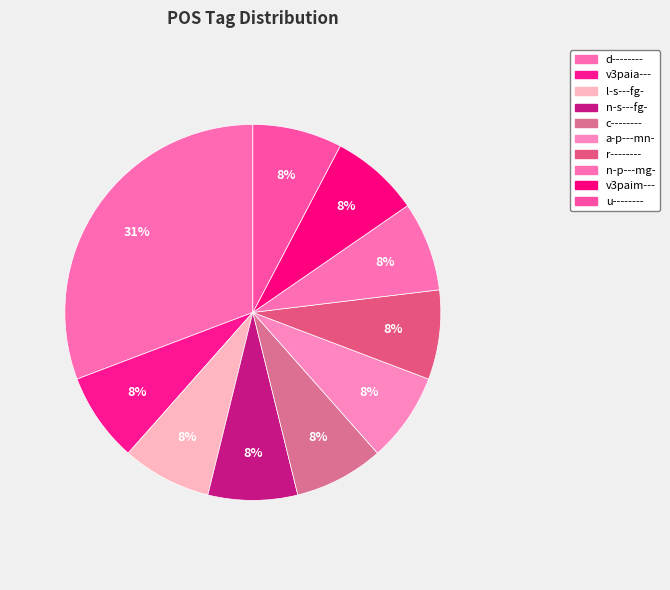

What is the largest slice in the pie chart?

d--------